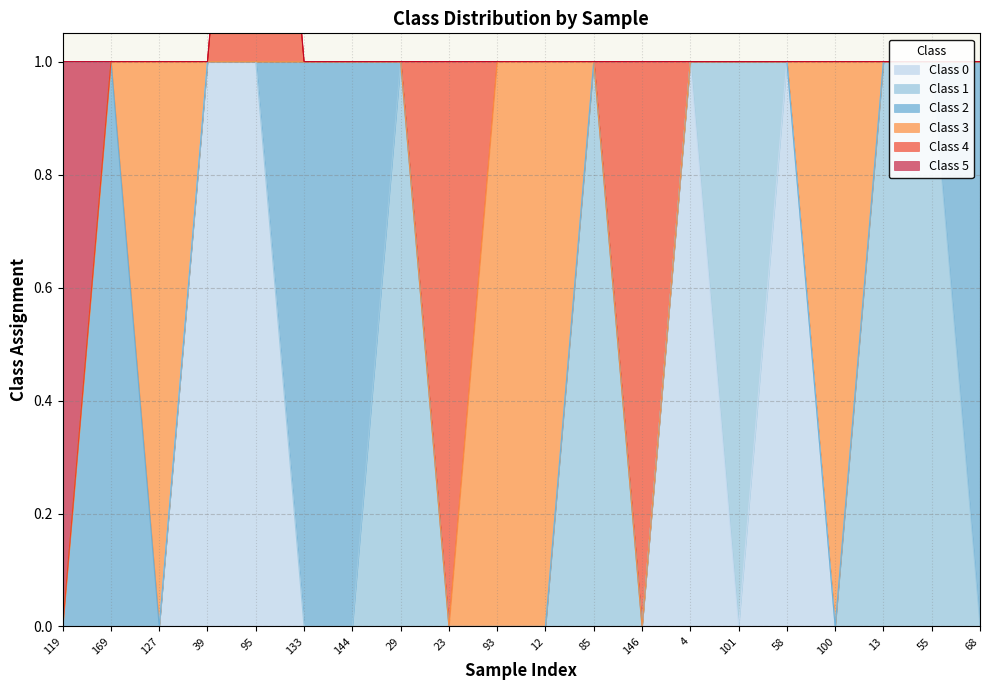

At which label is 3 closest to 0?

119